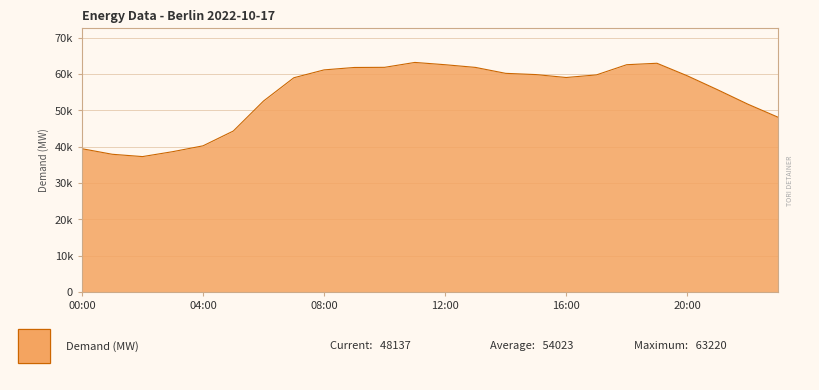

Does the chart display data point markers on the line(s)?

No